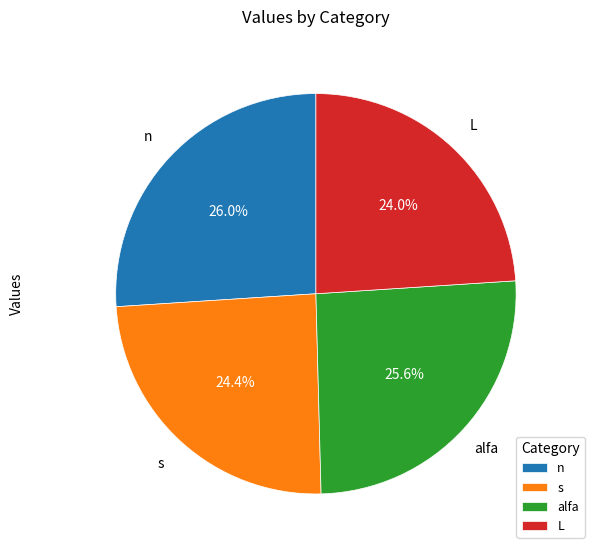

Between s and n, which is larger?

n